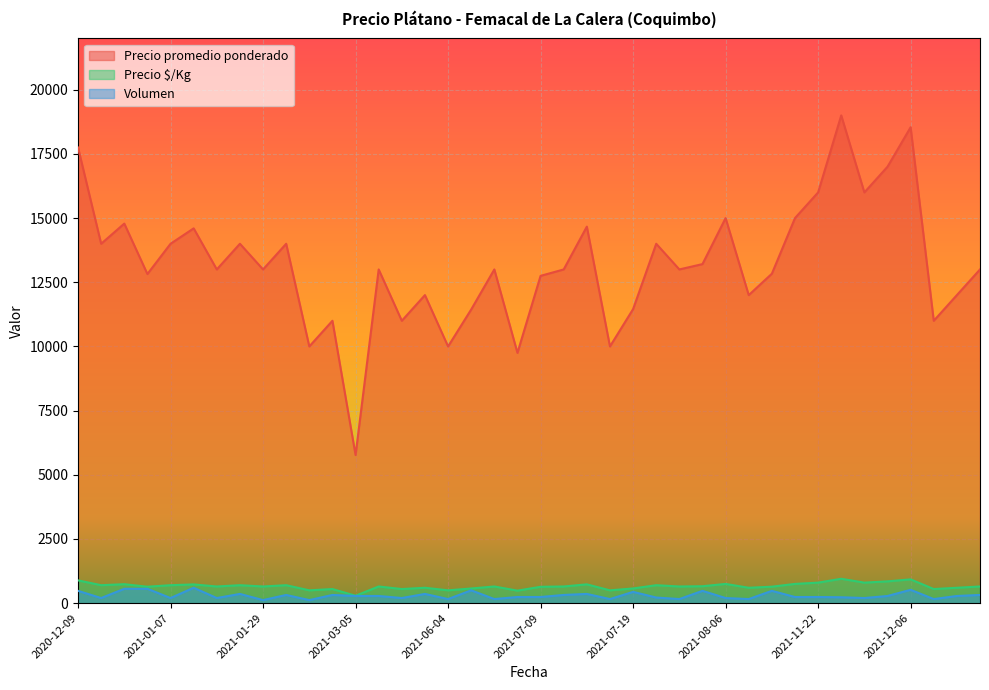

What is the greatest value displayed?

19000